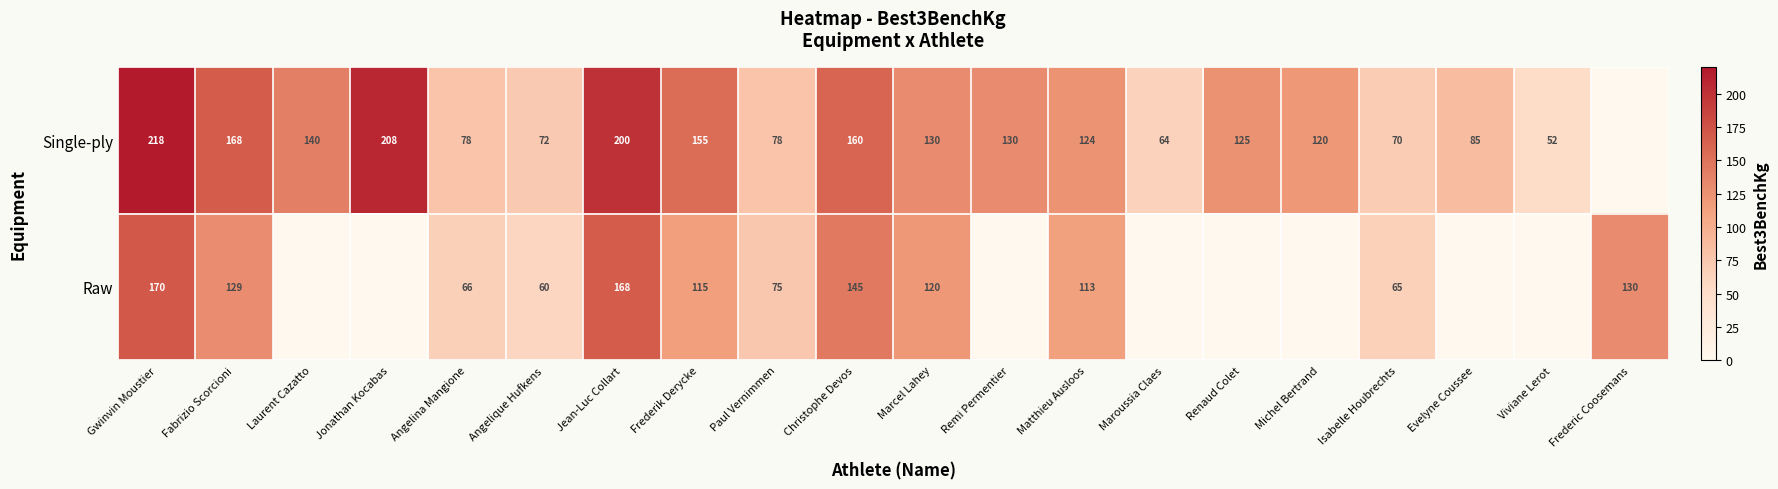

Is the value of Raw at Paul Vernimmen greater than the value of Single-ply at Christophe Devos?

No